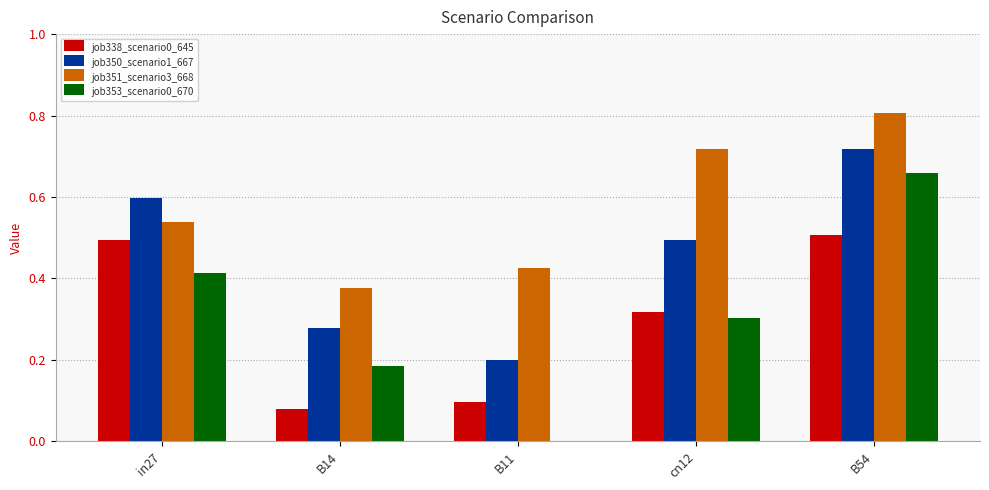

Which series has the largest total across all categories?

job351_scenario3_668